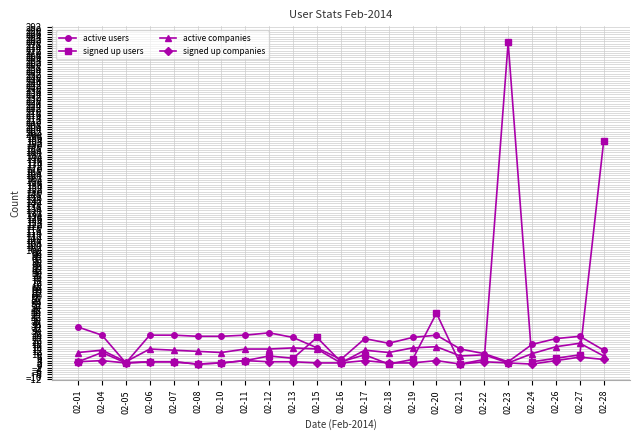

Which series has the largest total across all categories?

signed up users